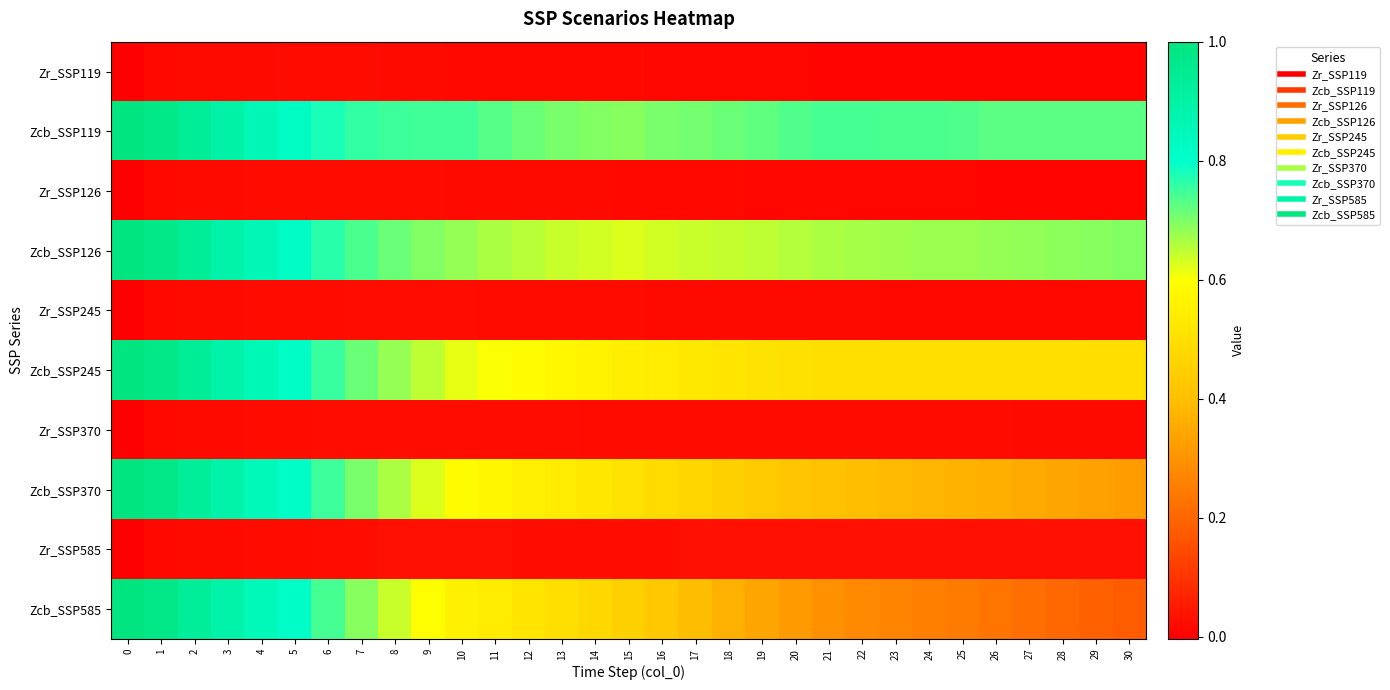

Between 25 and 27, which series saw the biggest shift?

Zcb_SSP585